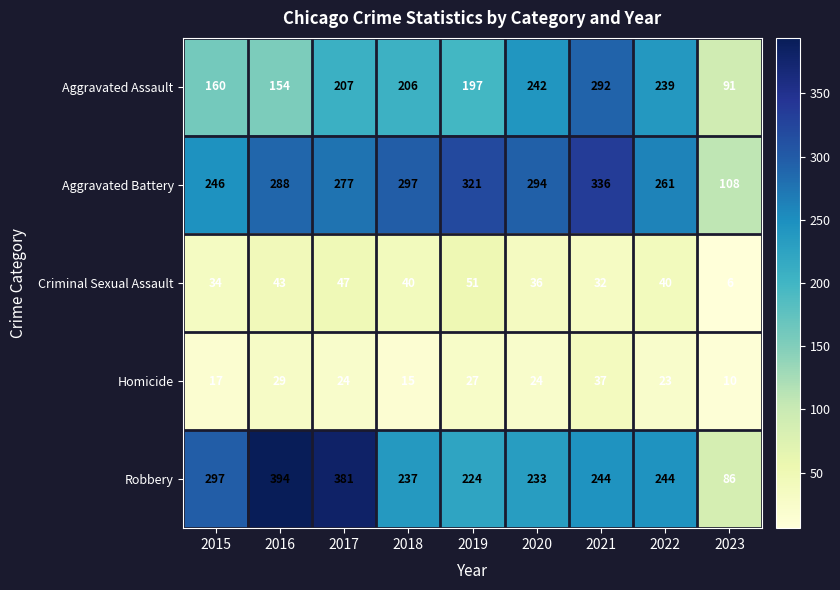

What is the difference between the second highest and second lowest values in the Criminal Sexual Assault series?

15